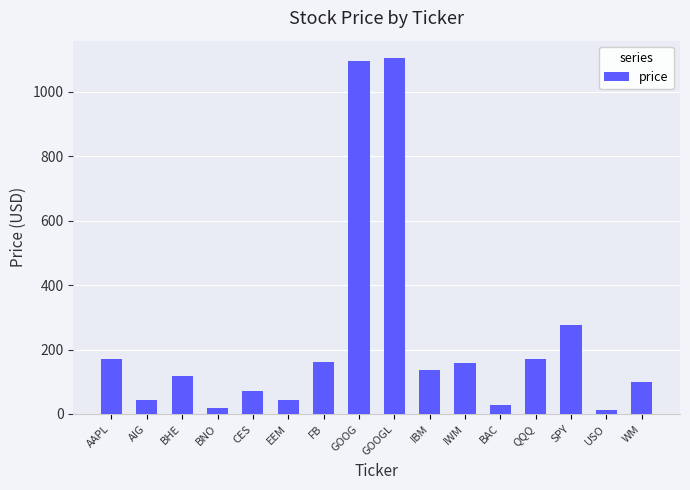

Read the value at GOOG.

1097.0